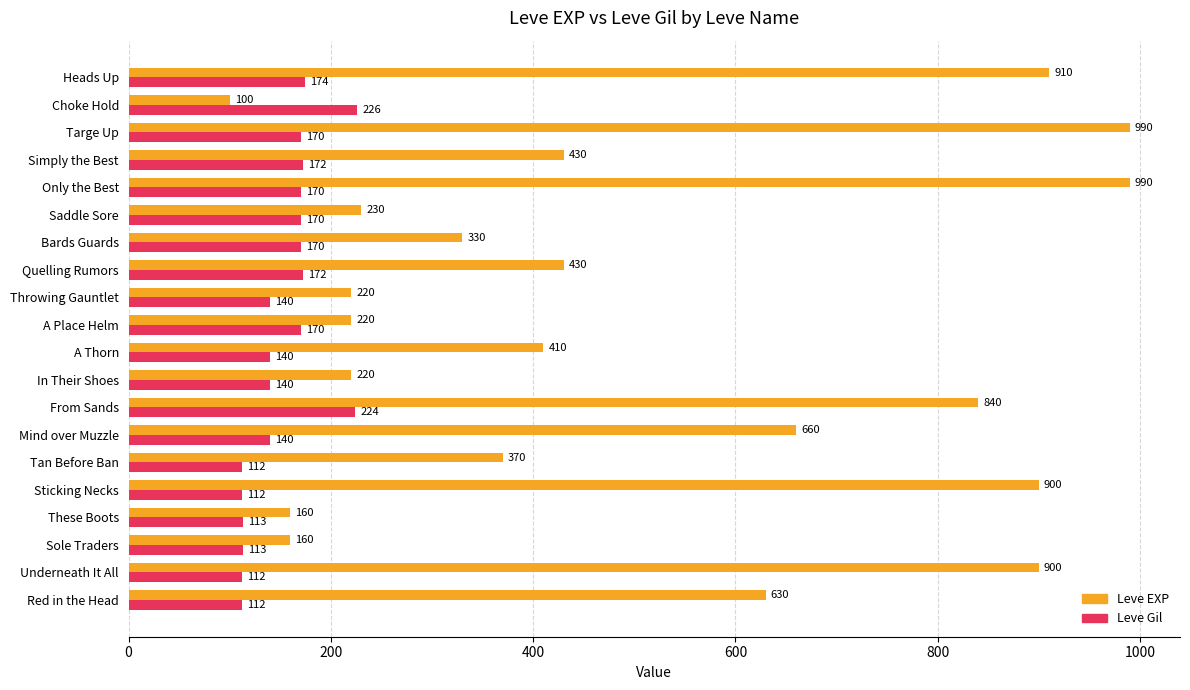

The Leve EXP series shows 255 at Quelling Rumors. True or false?

False